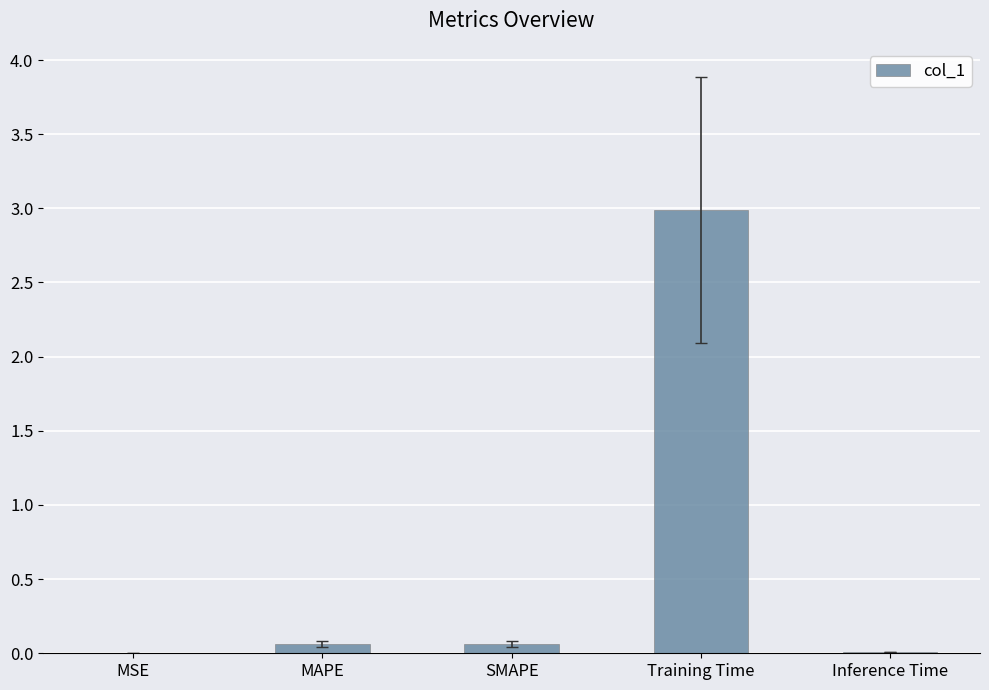

Which has a higher value, Training Time or SMAPE?

Training Time